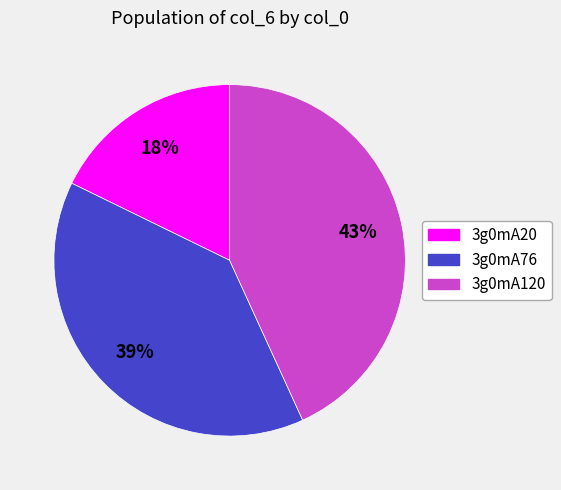

Which has a higher value, 3g0mA120 or 3g0mA76?

3g0mA120